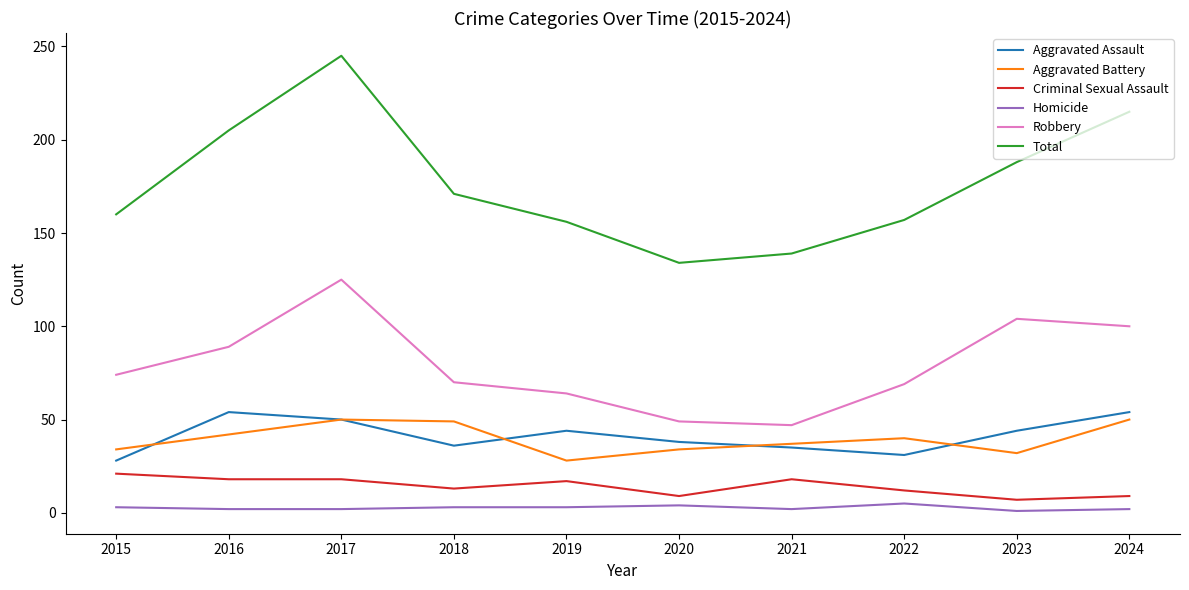

The Robbery series shows 70 at 2018. True or false?

True